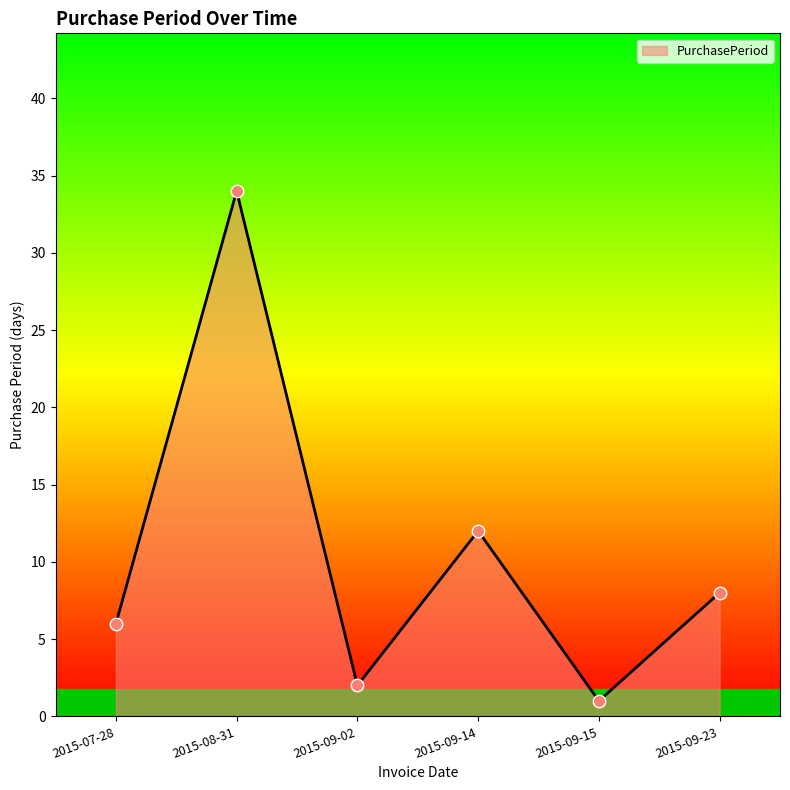

Between 2015-07-28 and 2015-09-23, which is larger?

2015-09-23